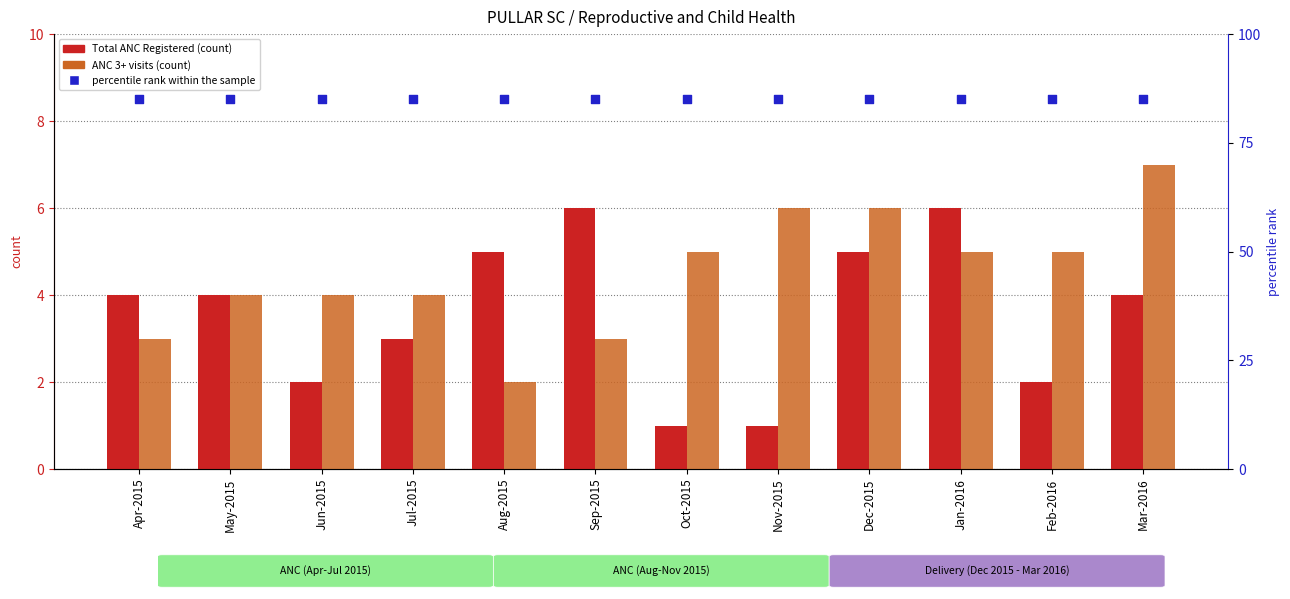

Which series has the largest total across all categories?

percentile rank within the sample